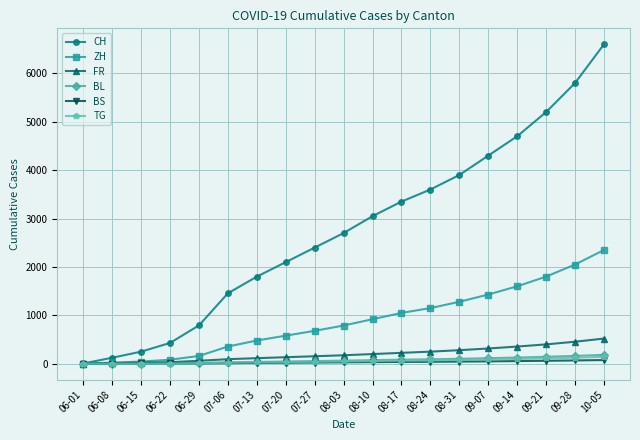

How many series are shown in this chart?

6